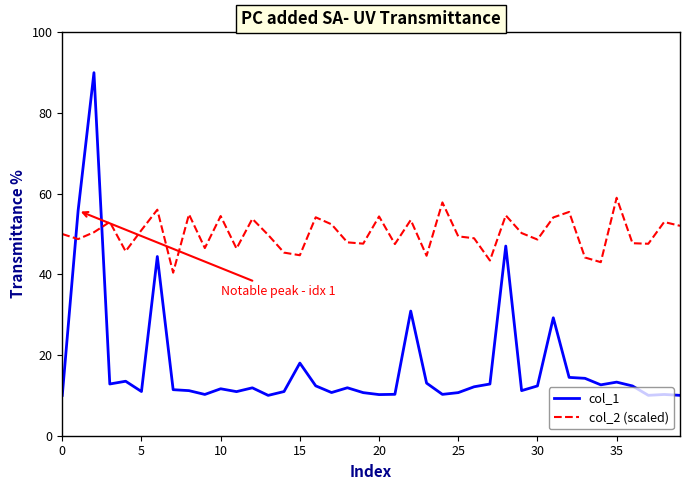

How many intersections are there between col_2 (scaled) and col_1?

2